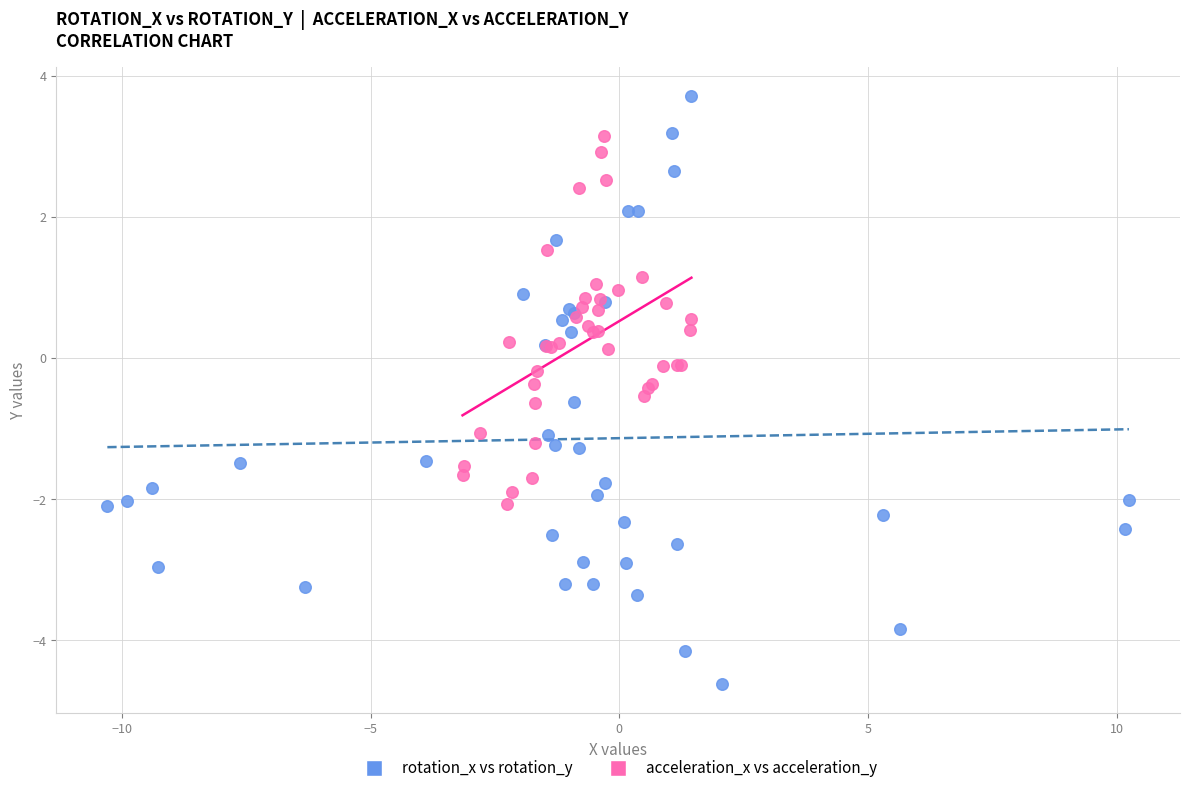

Which series contains the highest Y value?

rotation_x vs rotation_y